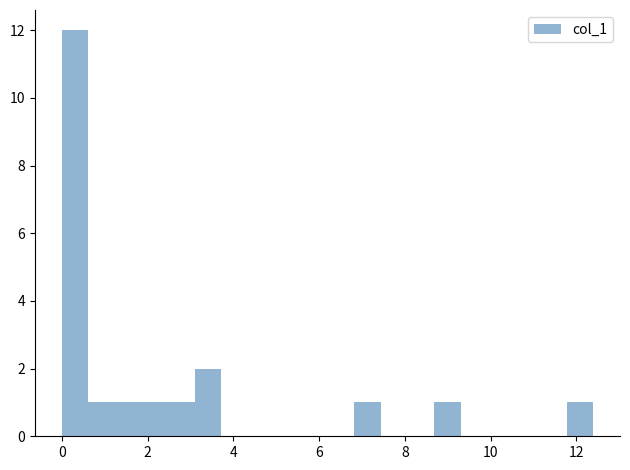

Around what value on the x-axis is the tallest bar? Give the approximate position of its centre, as read against the axis.

0.4